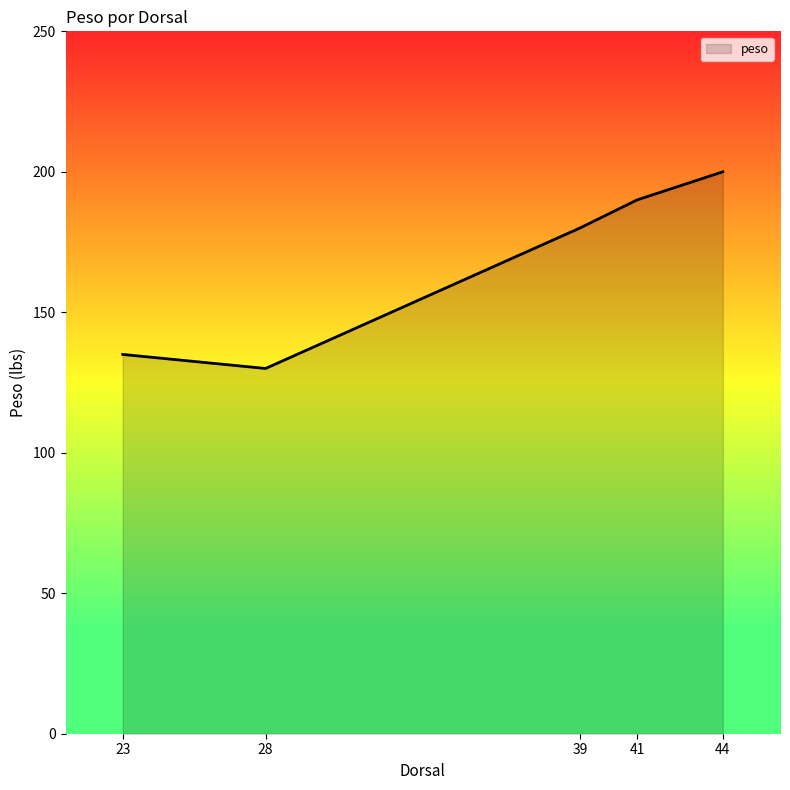

List the labels in order of value, largest first.

44, 41, 39, 23, 28